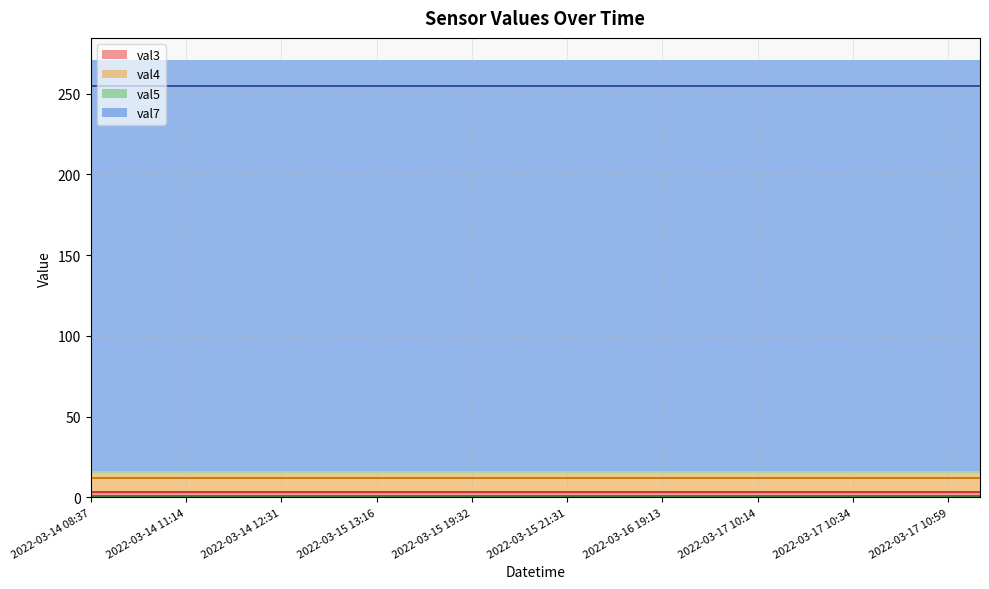

True or false: val7 has more than 0 interior local peaks.

False